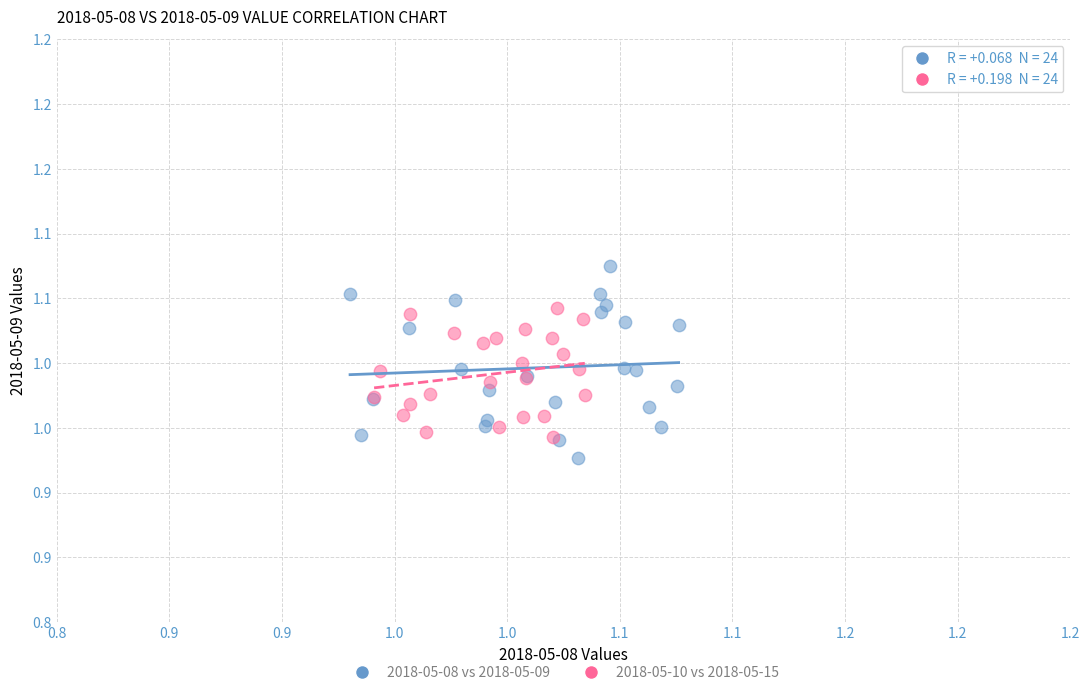

What are all the series names shown in the legend?

2018-05-08 vs 2018-05-09, 2018-05-10 vs 2018-05-15